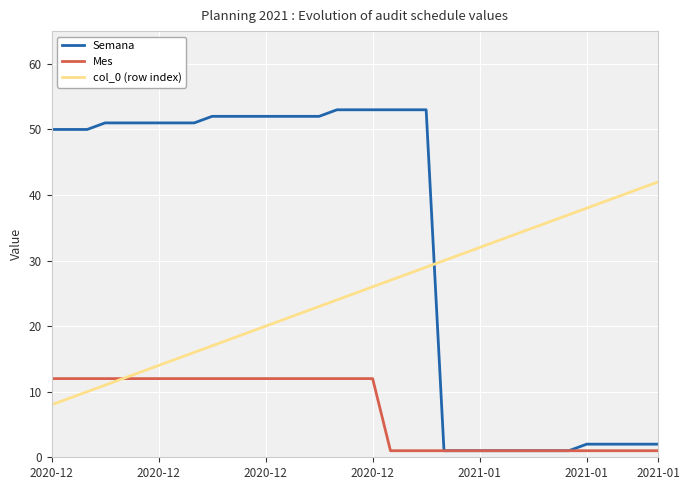

List the series in order of their overall mean, highest first.

Semana, col_0 (row index), Mes